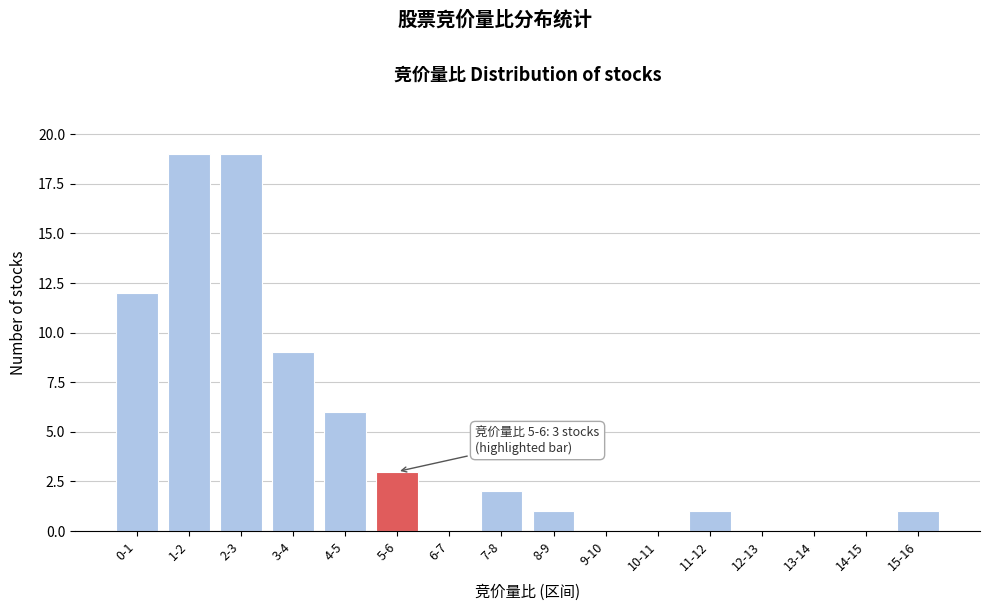

Reading right to left, list all the values displayed in this chart.

15-16=1	14-15=0	13-14=0	12-13=0	11-12=1	10-11=0	9-10=0	8-9=1	7-8=2	6-7=0	5-6=3	4-5=6	3-4=9	2-3=19	1-2=19	0-1=12